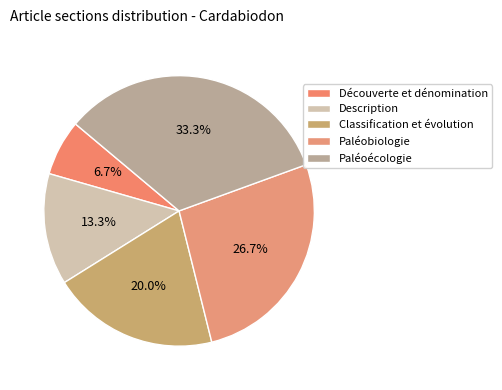

Is the sum of Paléobiologie and Paléoécologie greater than half?

Yes